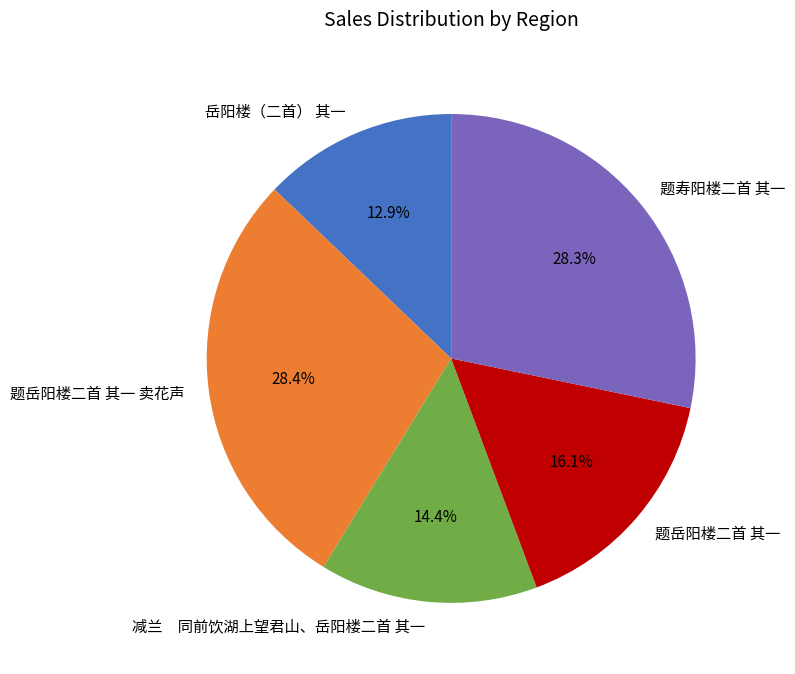

What portion of the pie excludes 减兰 同前饮湖上望君山、岳阳楼二首 其一?

85.6%